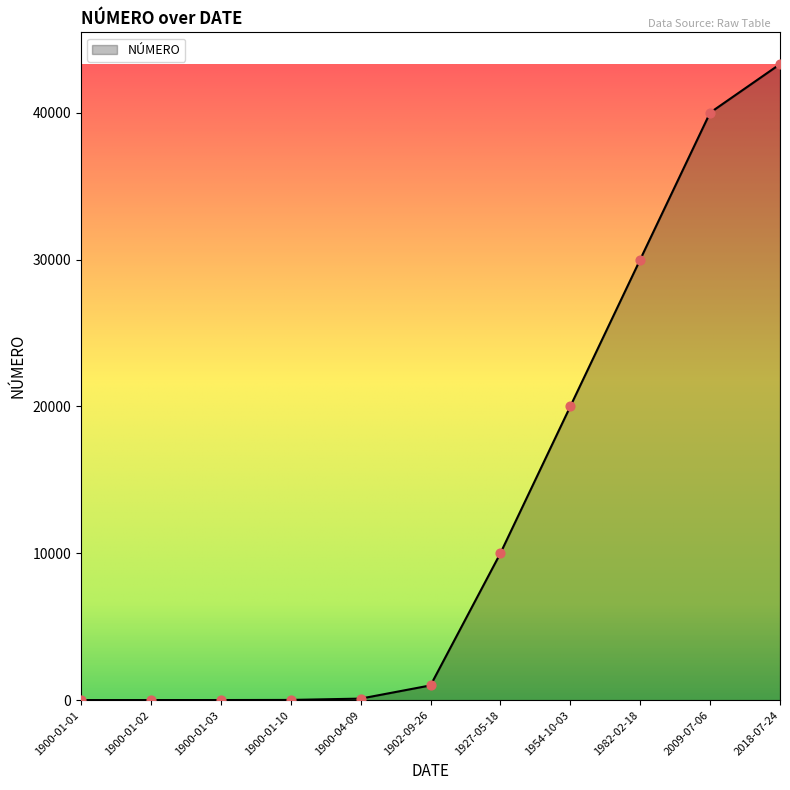

What is the change in value from 1900-01-03 to 1927-05-18?

+9997